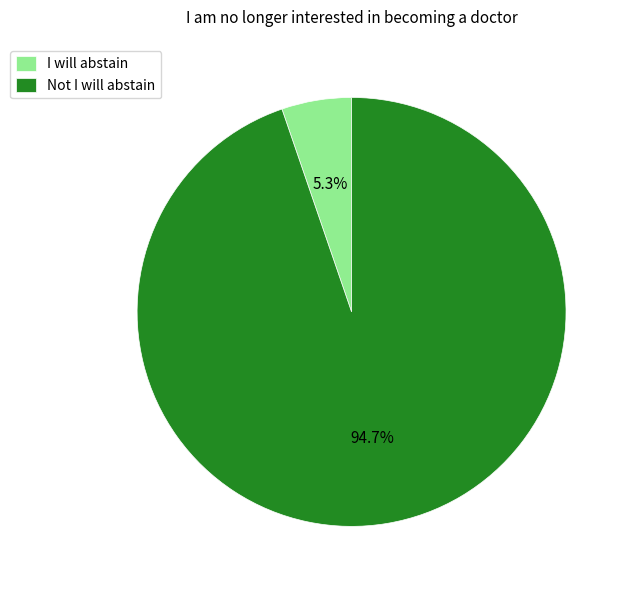

Which category has the smallest portion of the pie?

I will abstain